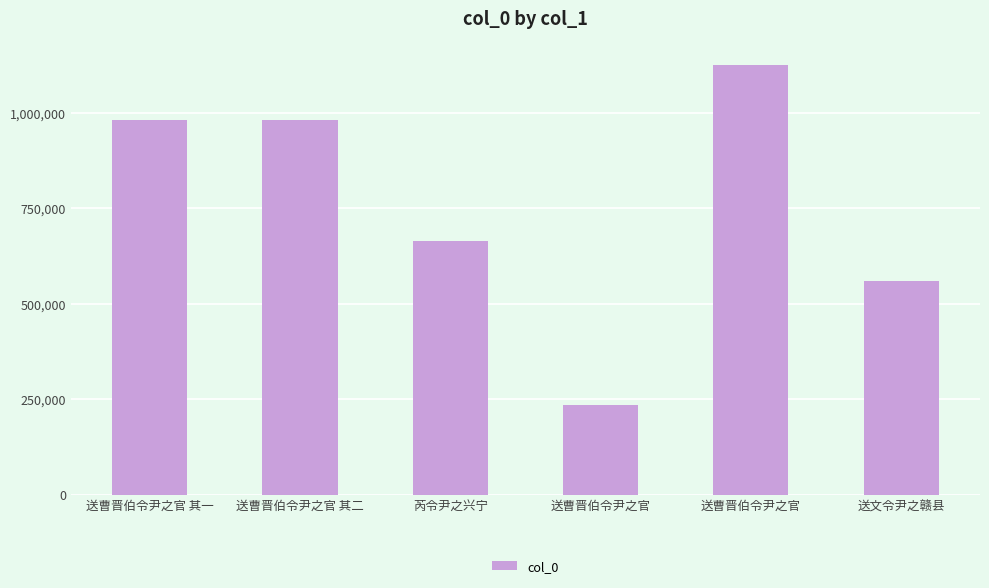

What is the change in value from 送曹晋伯令尹之官 其一 to 送文令尹之赣县?

-422459